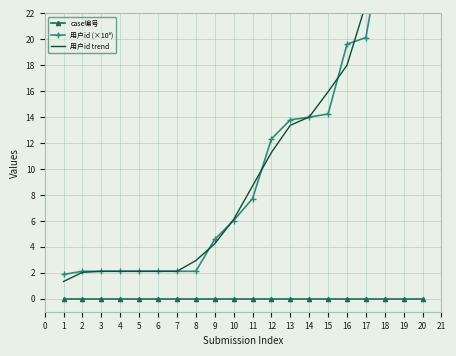

Reading left to right, transcribe all the data shown in this chart.

case编号: 0.0	0.0	0.0	0.0	0.0	0.0	0.0	0.0	0.0	0.0	0.0	0.0	0.0	0.0	0.0	0.0	0.0	0.0	0.0	0.0
用户id (×10⁵): 1.9	2.1	2.1	2.1	2.1	2.1	2.1	2.1	4.6	6.0	7.7	12.3	13.8	14.0	14.2	19.6	20.1	28.4	35.3	46.0
用户id trend: 1.3	2.0	2.1	2.1	2.1	2.1	2.1	2.9	4.2	6.1	8.7	11.3	13.4	14.0	16.0	18.0	22.7	28.0	36.6	27.1